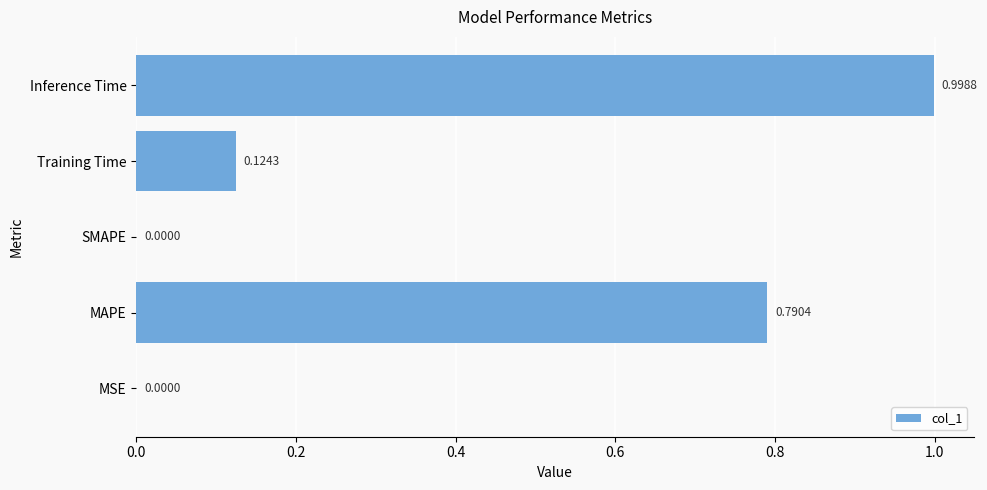

Which label corresponds to the largest value in the chart?

Inference Time